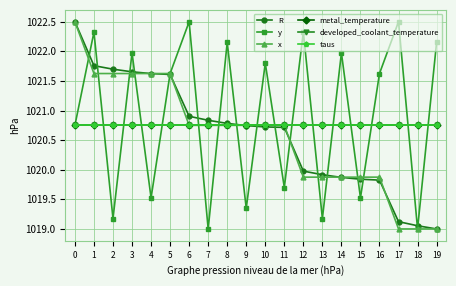

What is the difference between the highest and lowest values at 16?

1.8